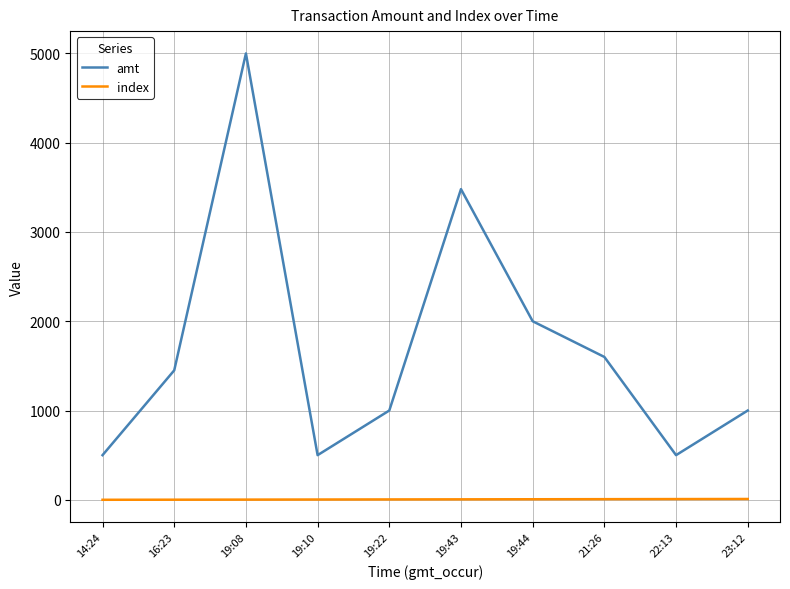

True or false: amt and index cross at least once.

False